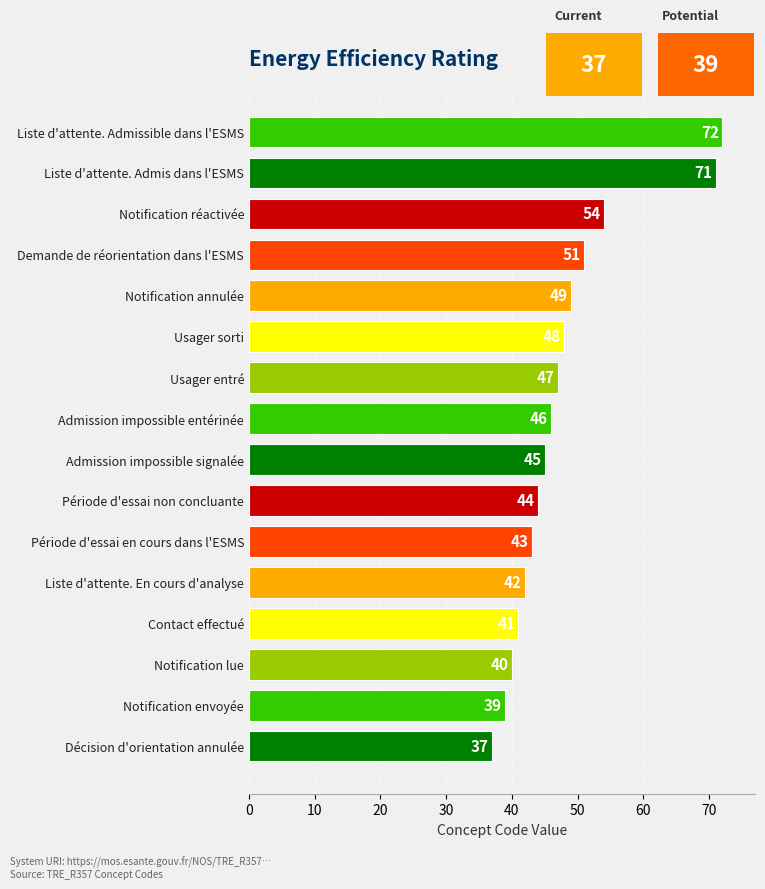

How many bars are there in total?

16